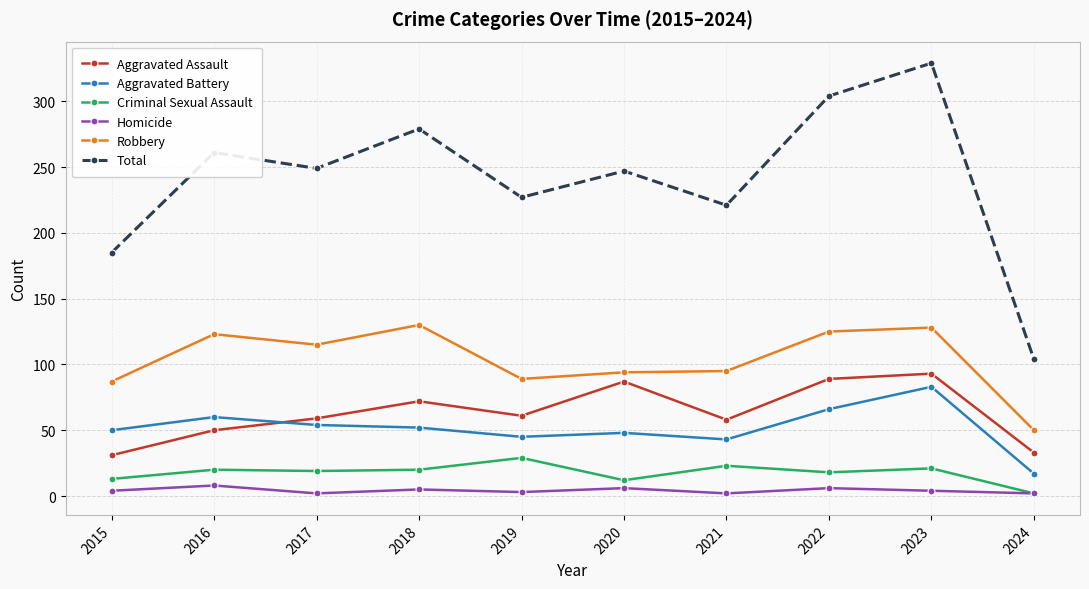

Where does the Total series first go above 249?

2016